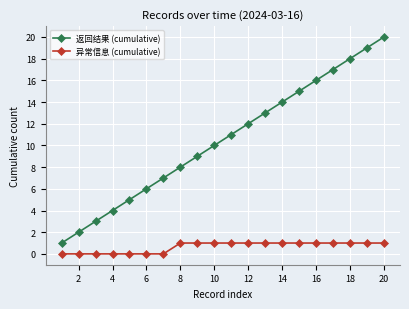

What is the difference between the maximum and second lowest values in the 返回结果 (cumulative) series?

18